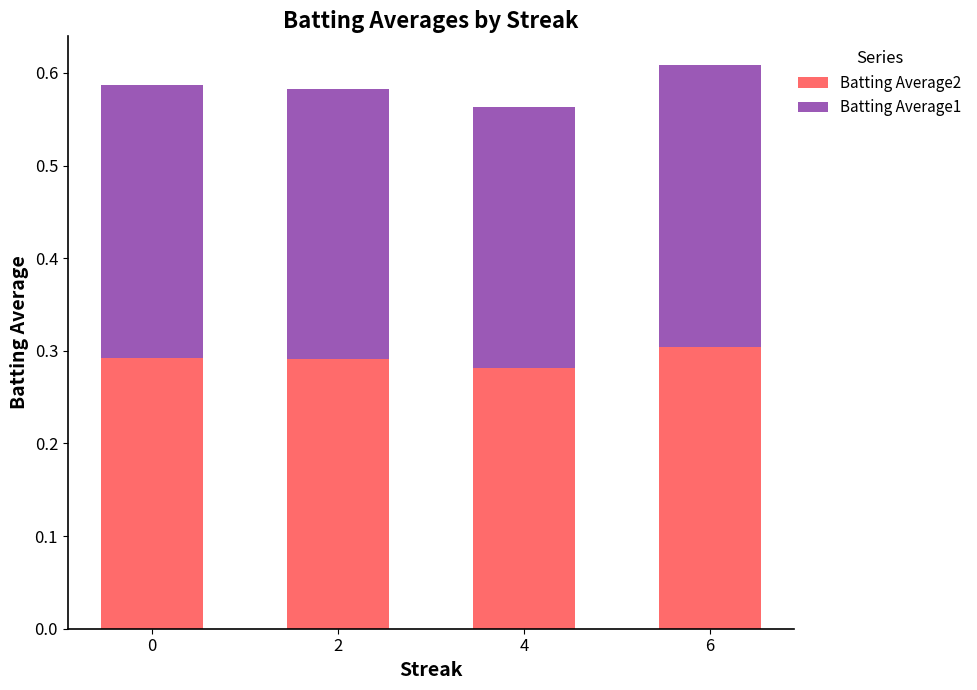

The Batting Average2 series shows 0.5 at 0. True or false?

False